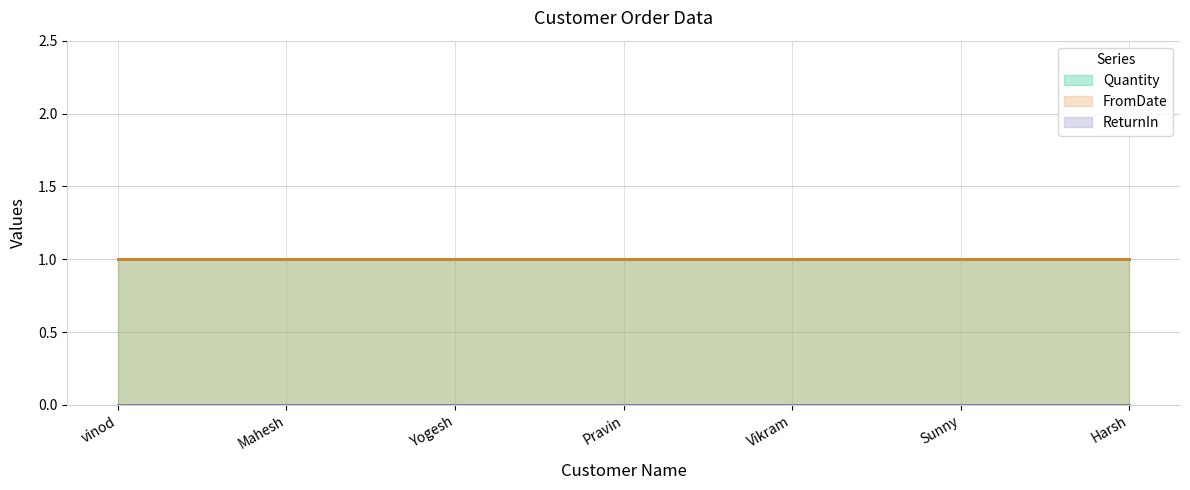

What is the sum of all FromDate values?

7